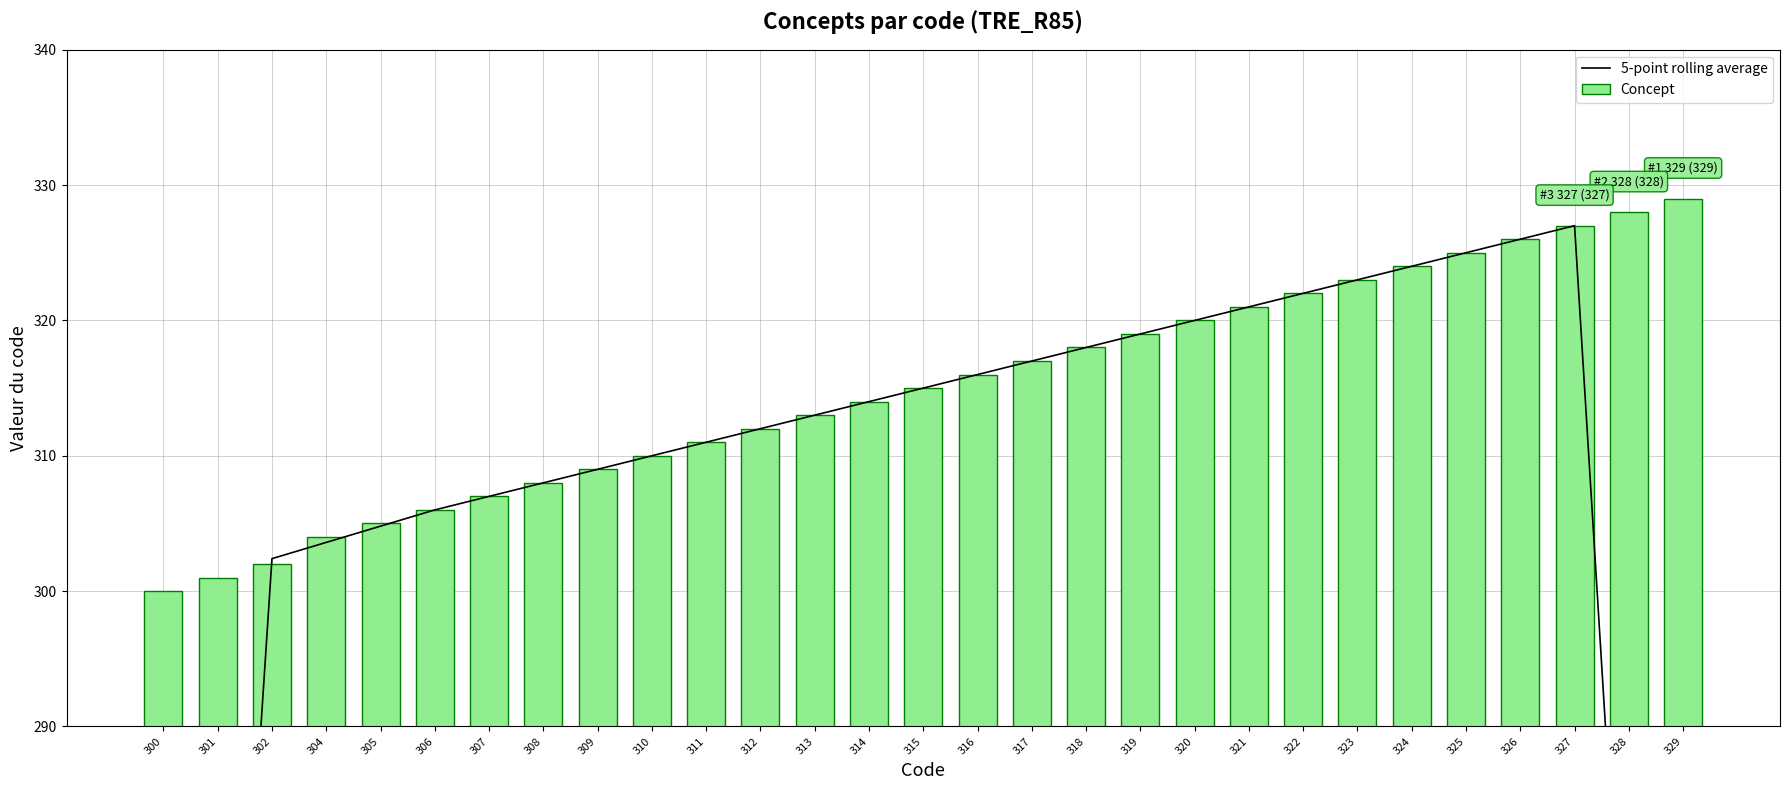

Reading right to left, extract all data points from this chart.

5-point rolling average: 196.8	262.0	327.0	326.0	325.0	324.0	323.0	322.0	321.0	320.0	319.0	318.0	317.0	316.0	315.0	314.0	313.0	312.0	311.0	310.0	309.0	308.0	307.0	306.0	304.8	303.6	302.4	241.4	180.6
Concept: 329.0	328.0	327.0	326.0	325.0	324.0	323.0	322.0	321.0	320.0	319.0	318.0	317.0	316.0	315.0	314.0	313.0	312.0	311.0	310.0	309.0	308.0	307.0	306.0	305.0	304.0	302.0	301.0	300.0